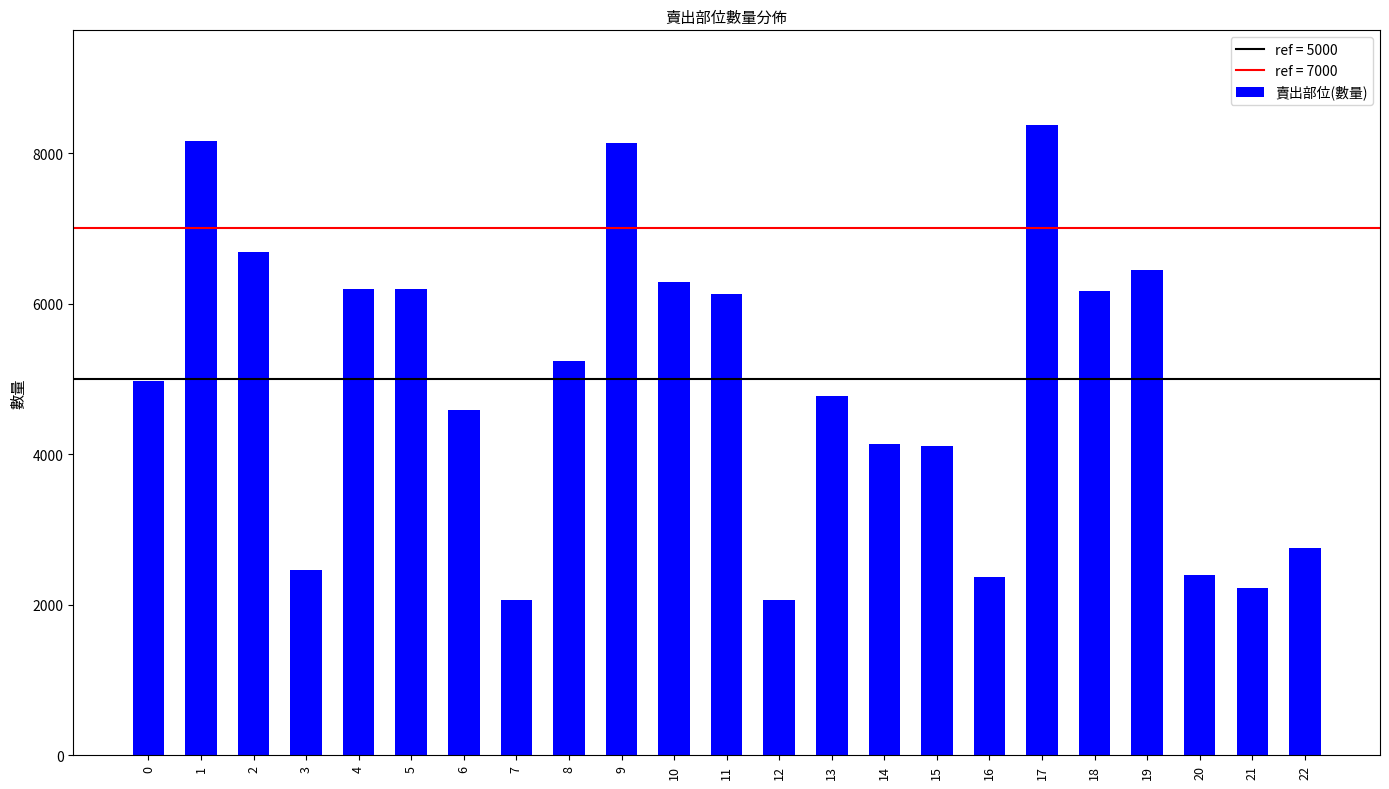

What is the sum of the values at 13 and 22?

7522